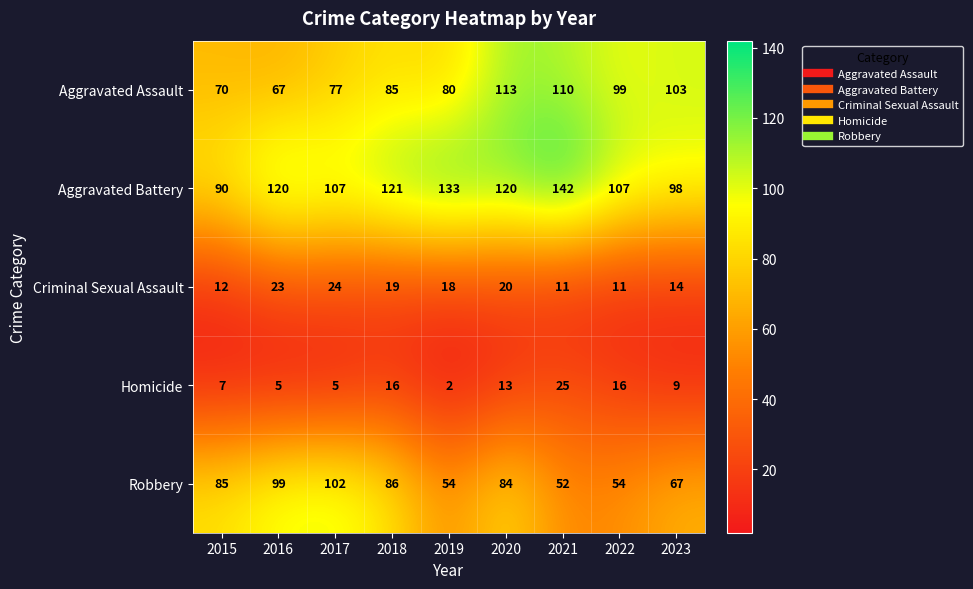

What is the minimum value shown in the chart?

2